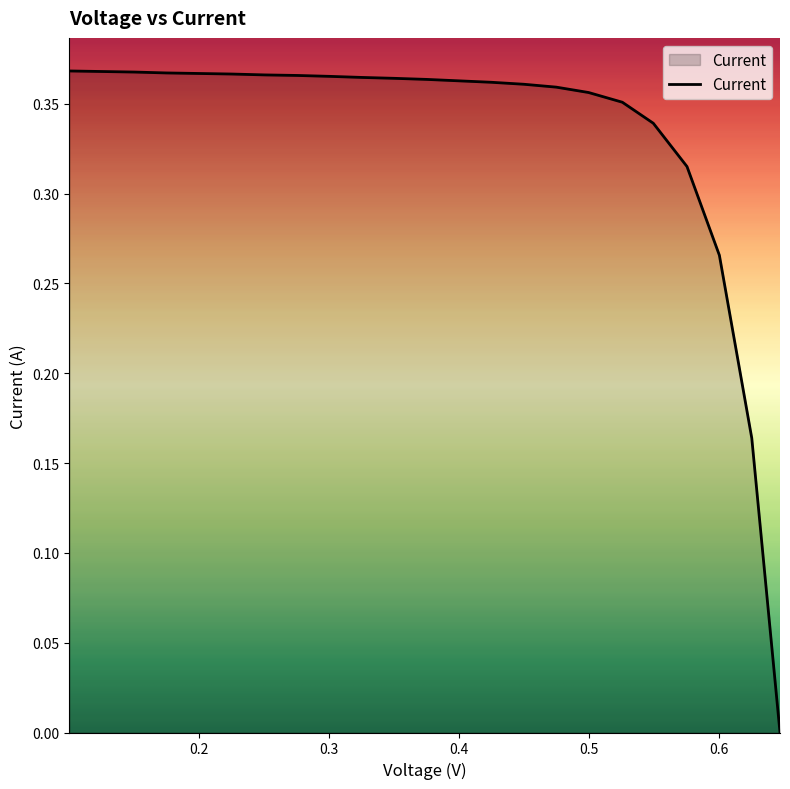

At which category does the chart reach its minimum across all series?

0.6467